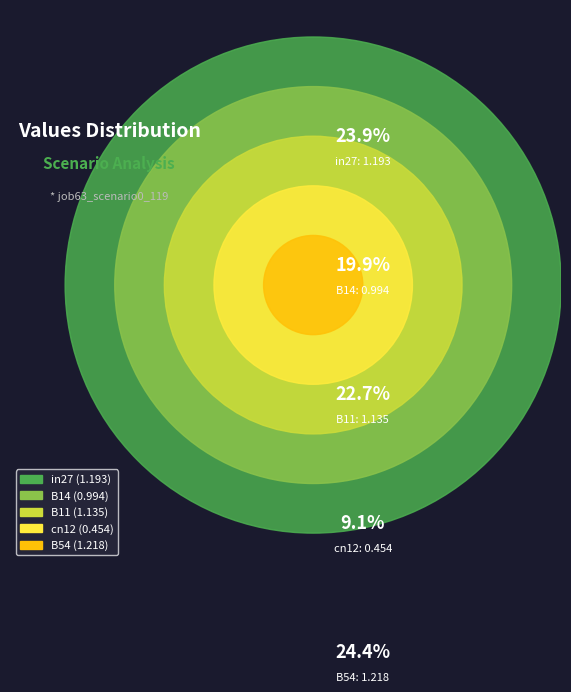

To the nearest percent, what percentage of the pie is in27?

24%